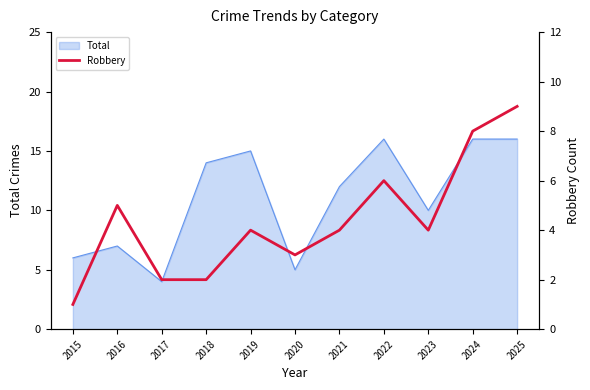

The Total series shows 7 at 2023. True or false?

False